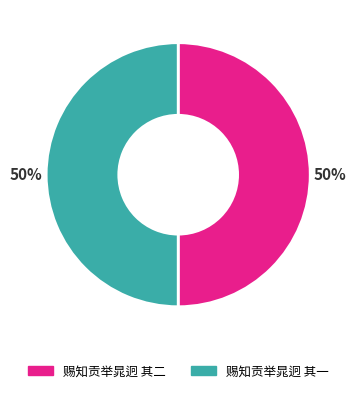

What percentage is the 赐知贡举晁迥 其二 slice, to the nearest percent?

50%